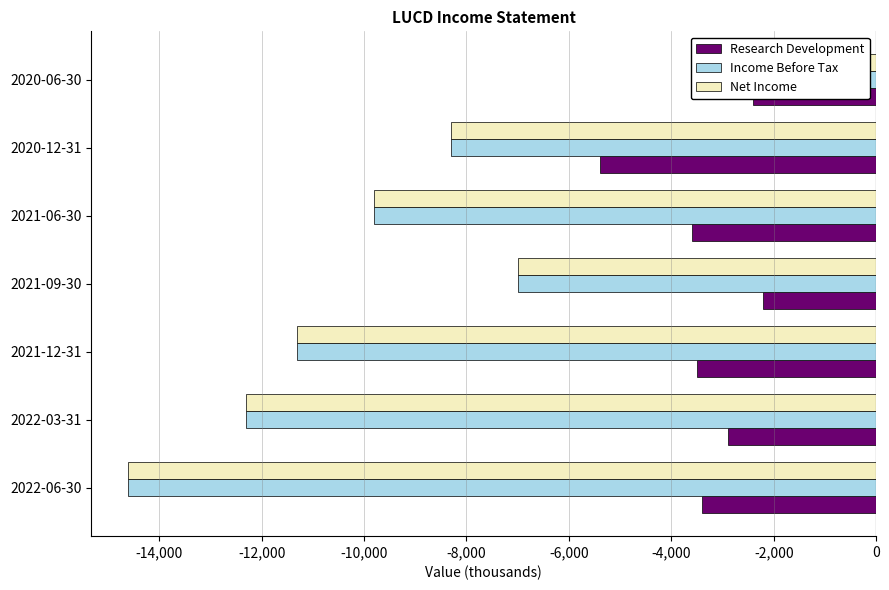

How many groups of bars are there?

7